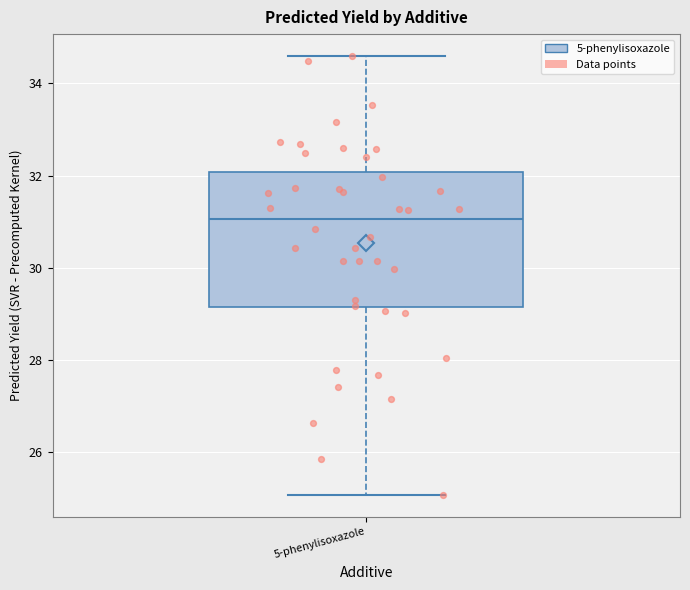

Read this box plot against the y-axis: the position of the median line, the range covered by the box, and the ends of both whiskers. The values are not printed on the chart, so give them approximately, as read against the axis.

median 31.0, box 29.2 to 32.0, whiskers 25.0 to 34.6